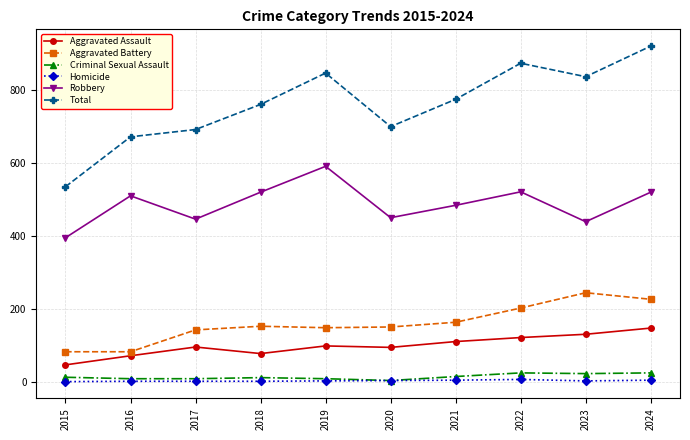

Is the value of Aggravated Battery at 2016 greater than the value of Total at 2015?

No